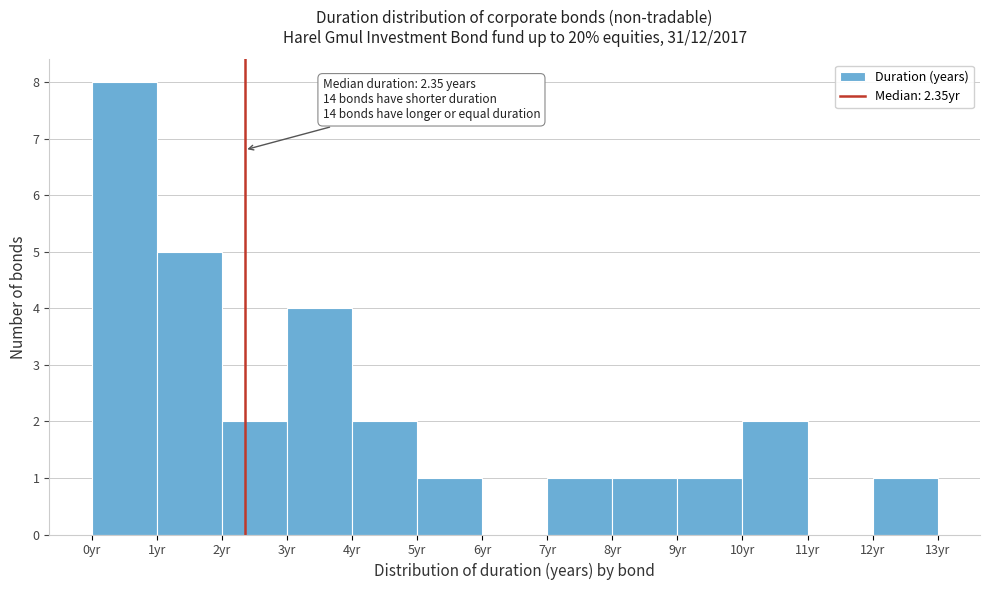

Which range on the x-axis has the tallest bar?

0 to 1